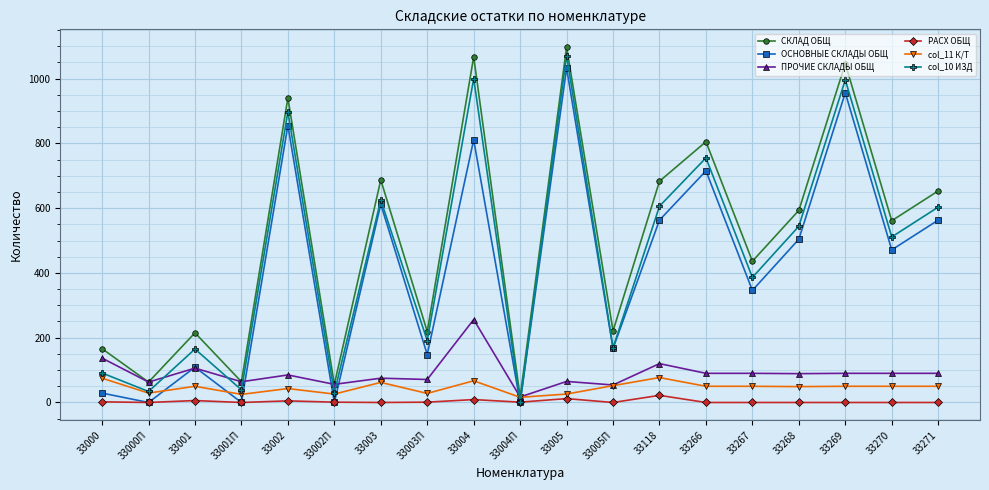

What is the label of the 18th point from the right?

33000П